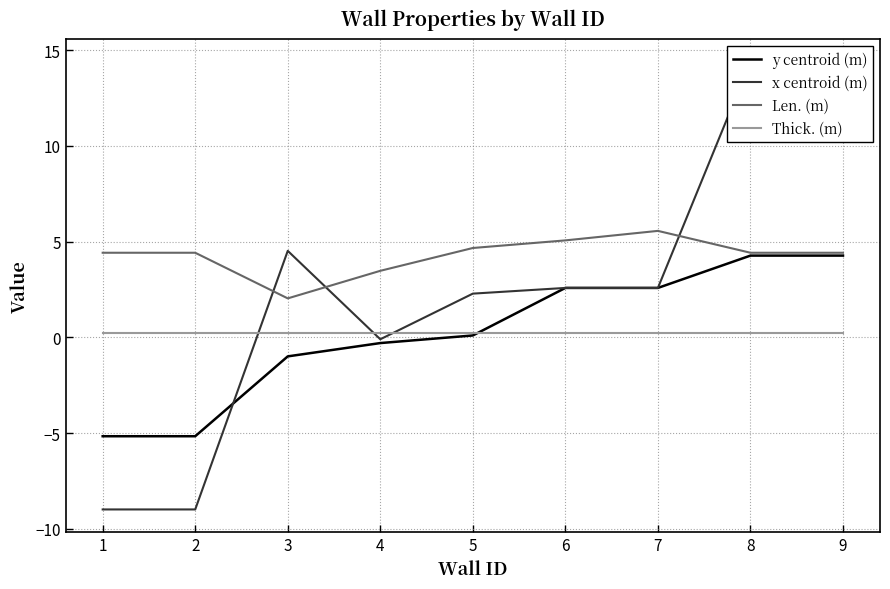

Which series has the largest range (max minus min)?

x centroid (m)